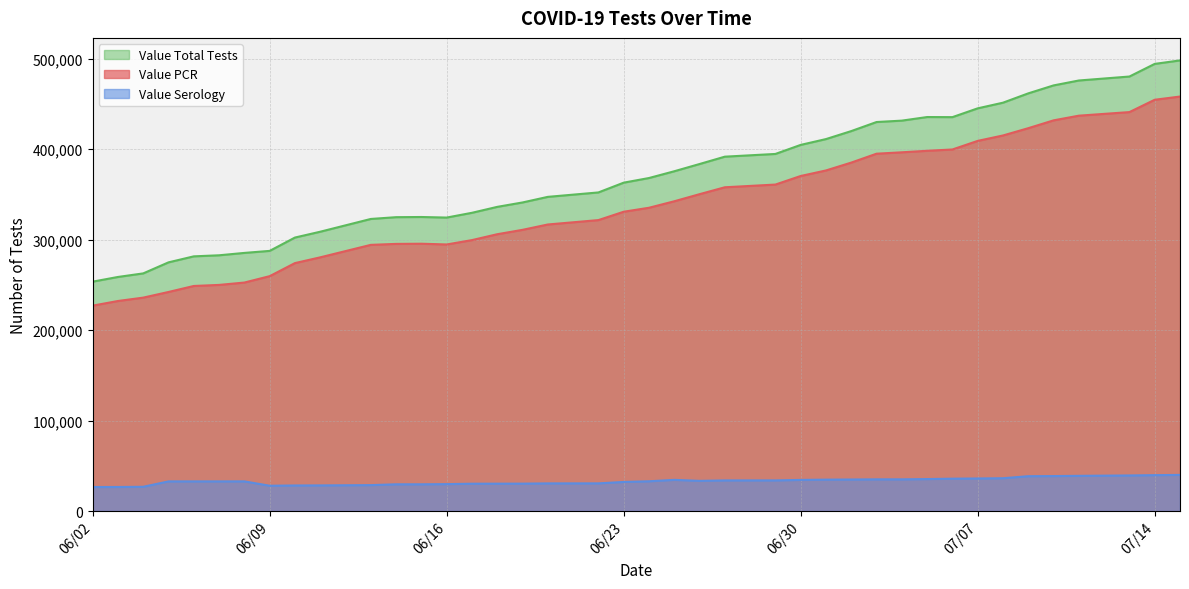

What is the greatest value displayed?

498179